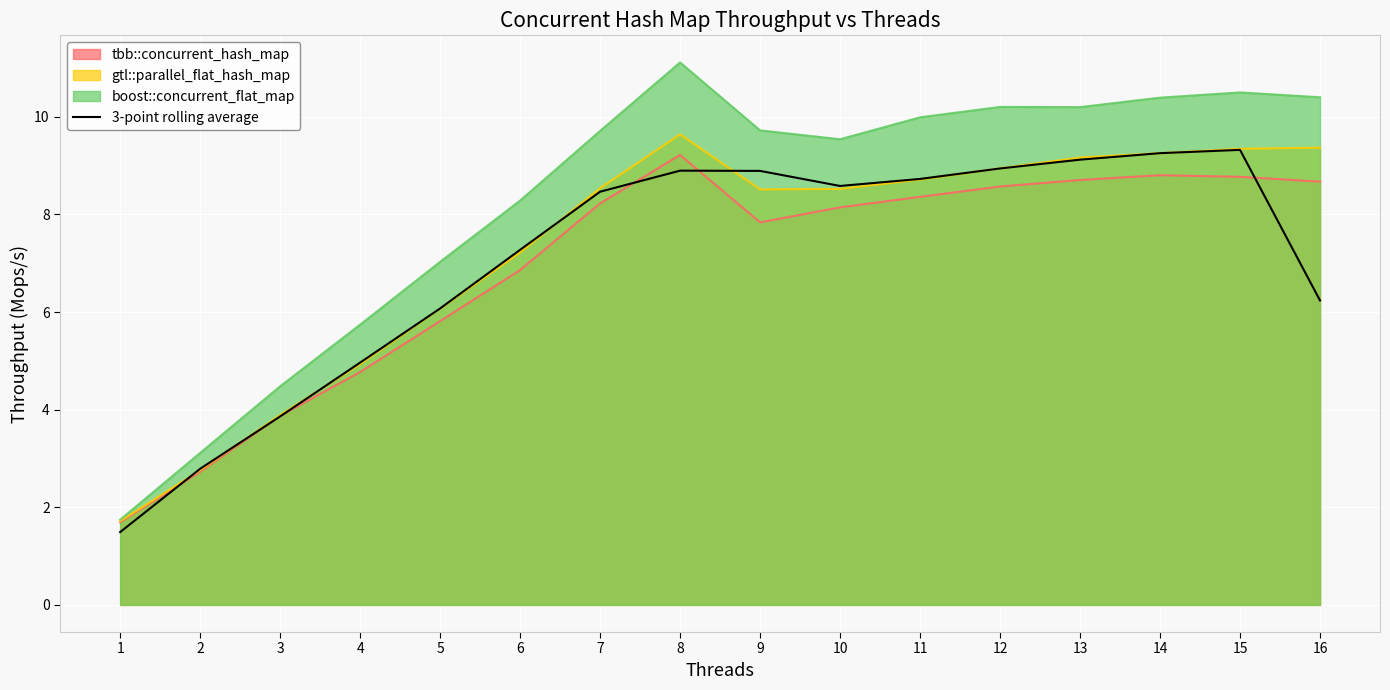

At which category does the data reach its first local peak?

8